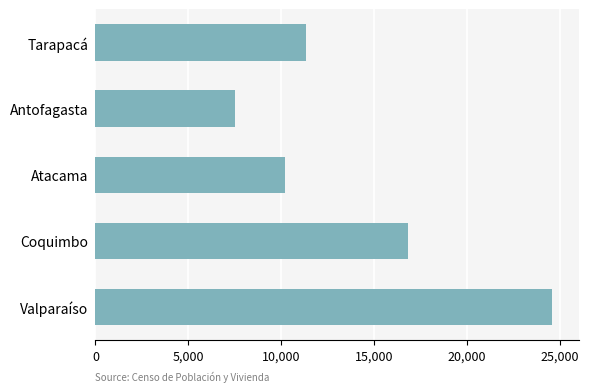

Where is the data nearest to the value 16041?

Coquimbo